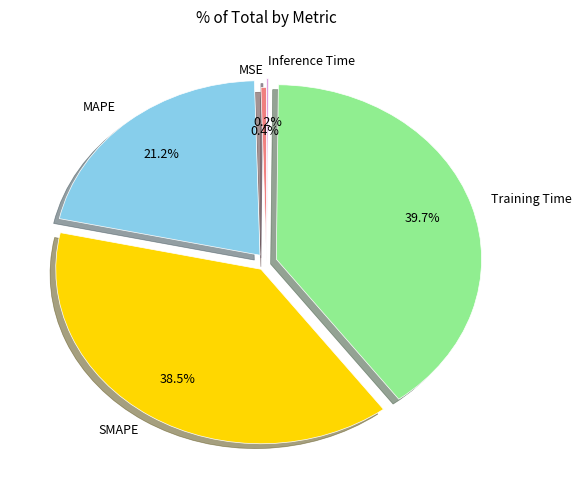

How much of the chart is everything except MAPE?

78.8%